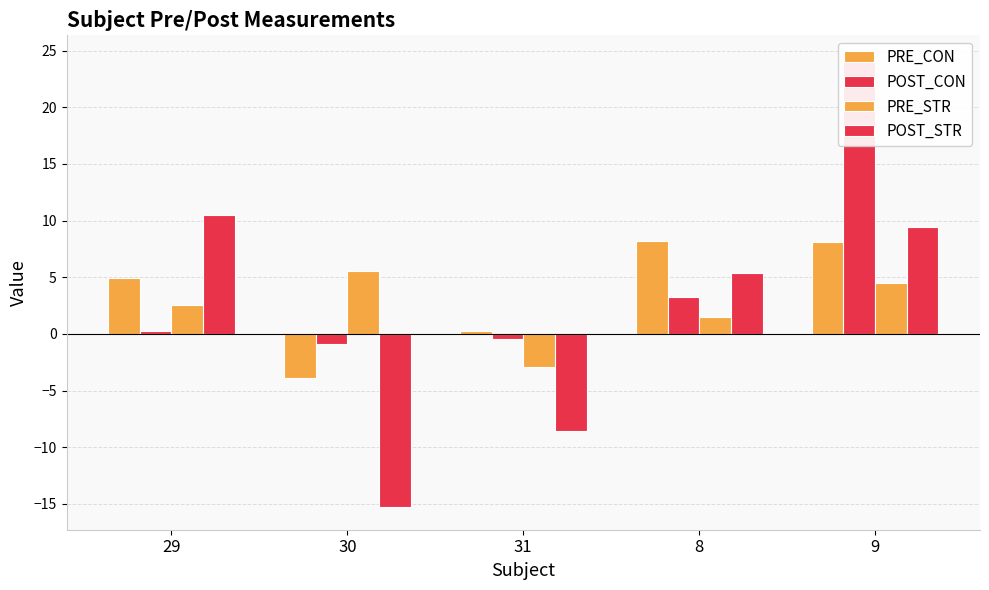

What is the label of the 2nd bar from the left?

30